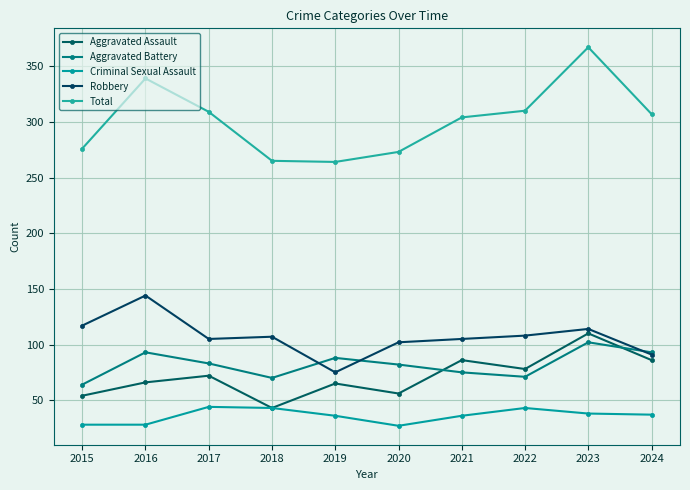

Reading left to right, transcribe all the data shown in this chart.

Aggravated Assault: 54	66	72	43	65	56	86	78	110	86
Aggravated Battery: 64	93	83	70	88	82	75	71	102	93
Criminal Sexual Assault: 28	28	44	43	36	27	36	43	38	37
Robbery: 117	144	105	107	75	102	105	108	114	91
Total: 276	339	309	265	264	273	304	310	367	307